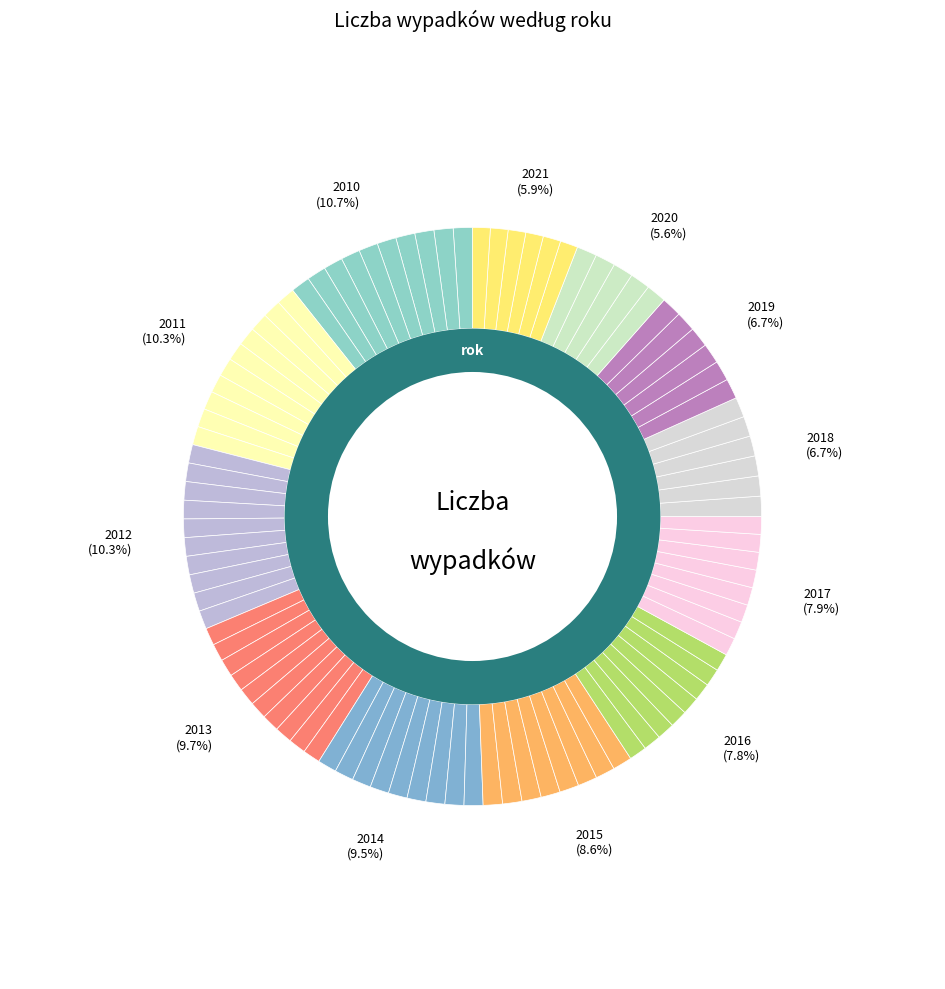

To the nearest percent, what is the combined percentage of 2012 and 2018?

17%